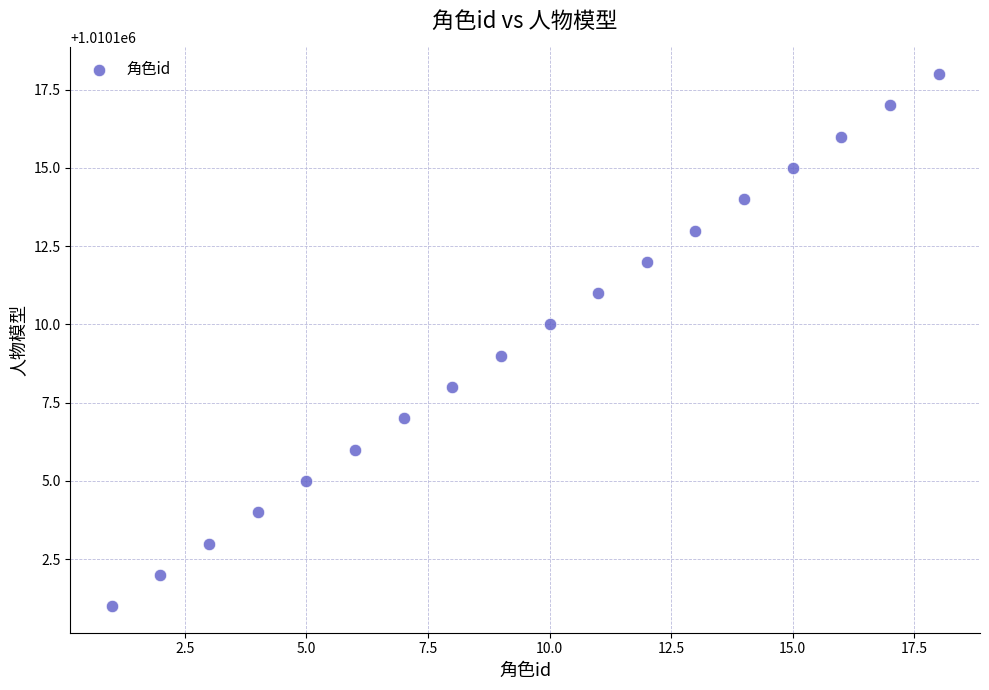

What is the range of X values (max minus min)?

17